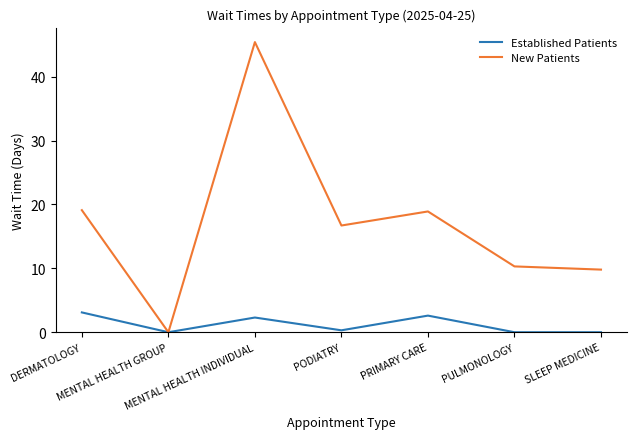

What is the total value across all series at PULMONOLOGY?

10.3